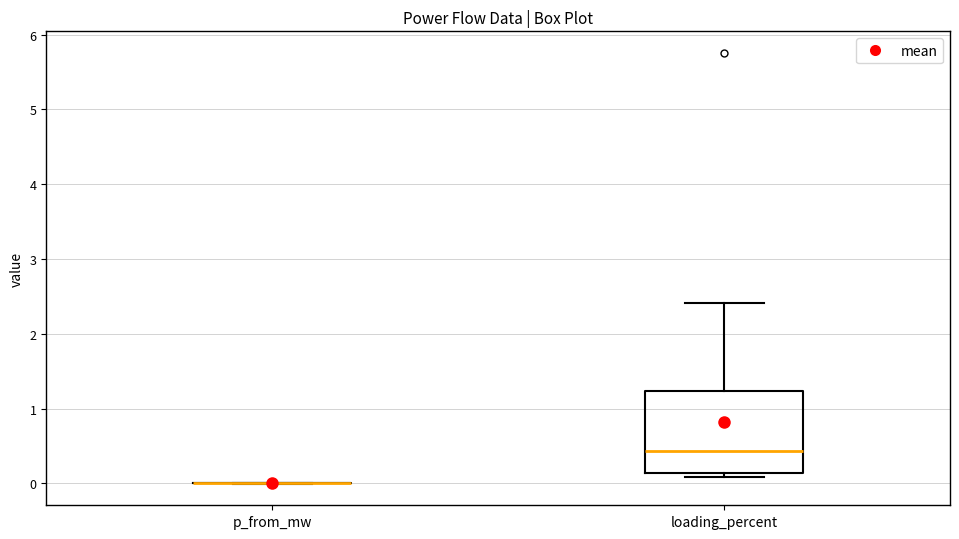

Reading left to right, read every box against the y-axis: the position of its median line, the range the box covers, and the ends of its whiskers. The values are not printed on the chart, so give them approximately, as read against the axis.

p_from_mw: box collapsed to a line at 0.0, whiskers 0.0 to 0.0
loading_percent: median 0.4, box 0.1 to 1.2, whiskers 0.1 (just below the box's lower edge) to 2.4